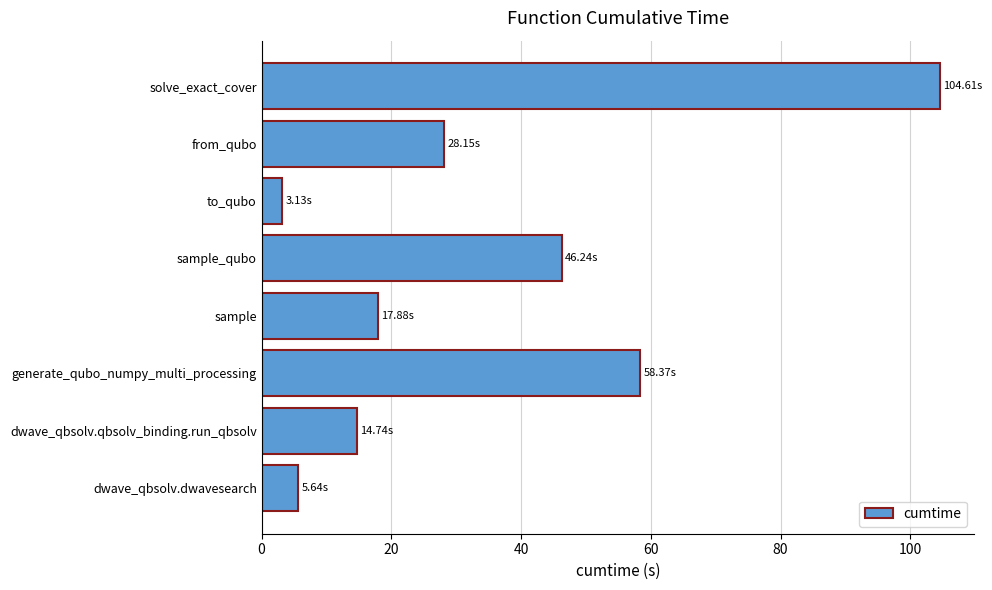

What is the sum of all values?

278.8